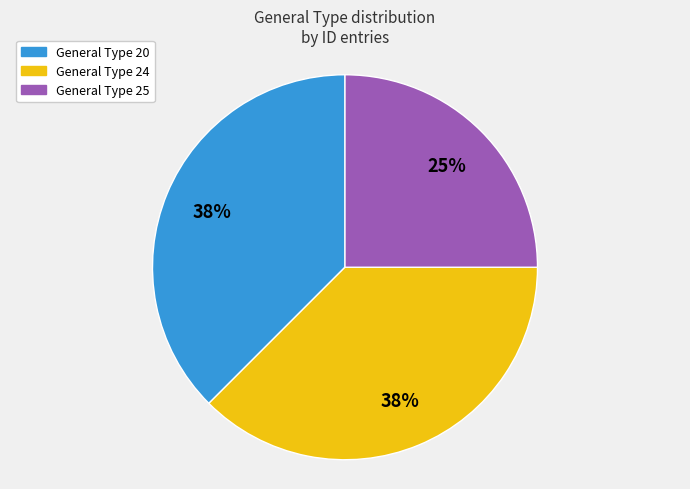

Does any single category account for the majority?

No